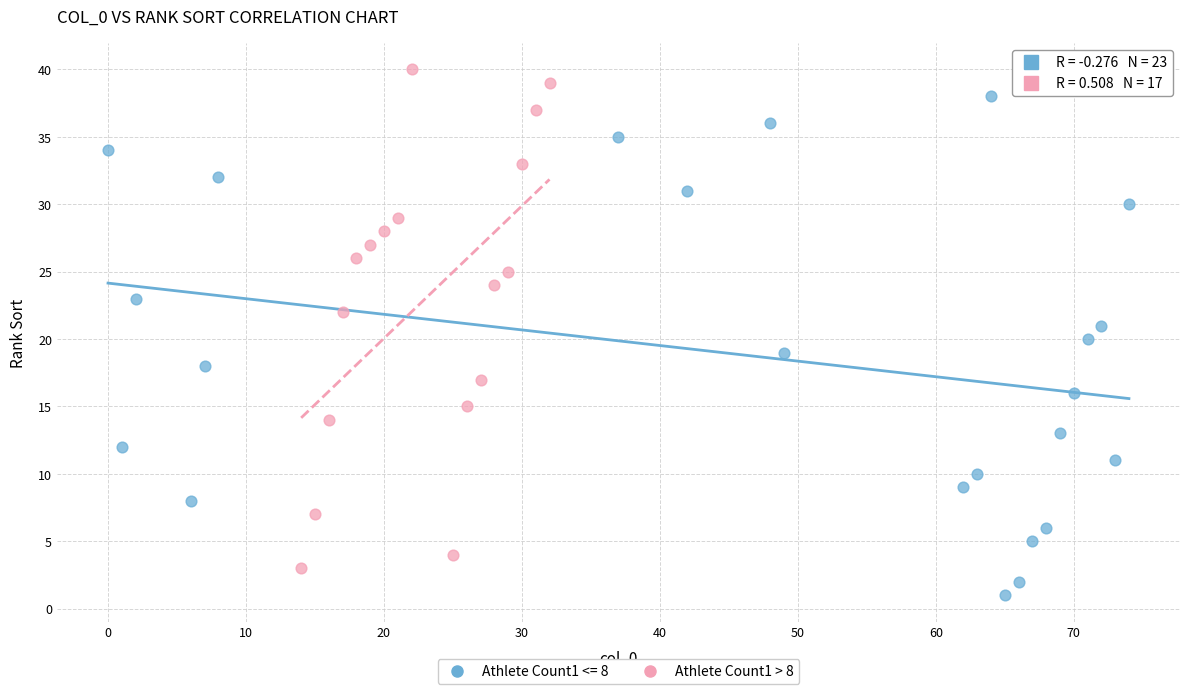

Which series reaches the maximum Y coordinate?

Athlete Count1 > 8